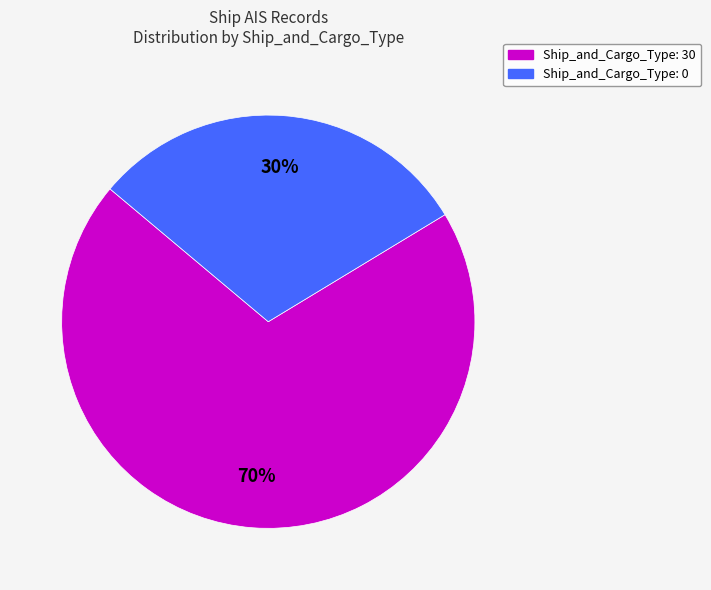

To the nearest percent, what is the average slice percentage?

50%